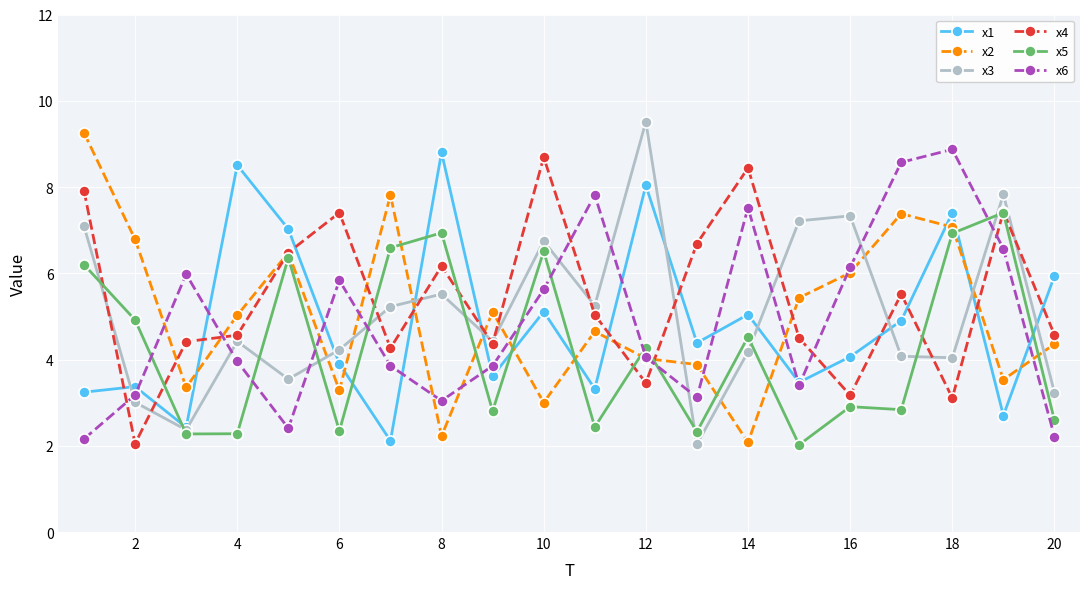

How many interior local valleys does the x1 series have?

7